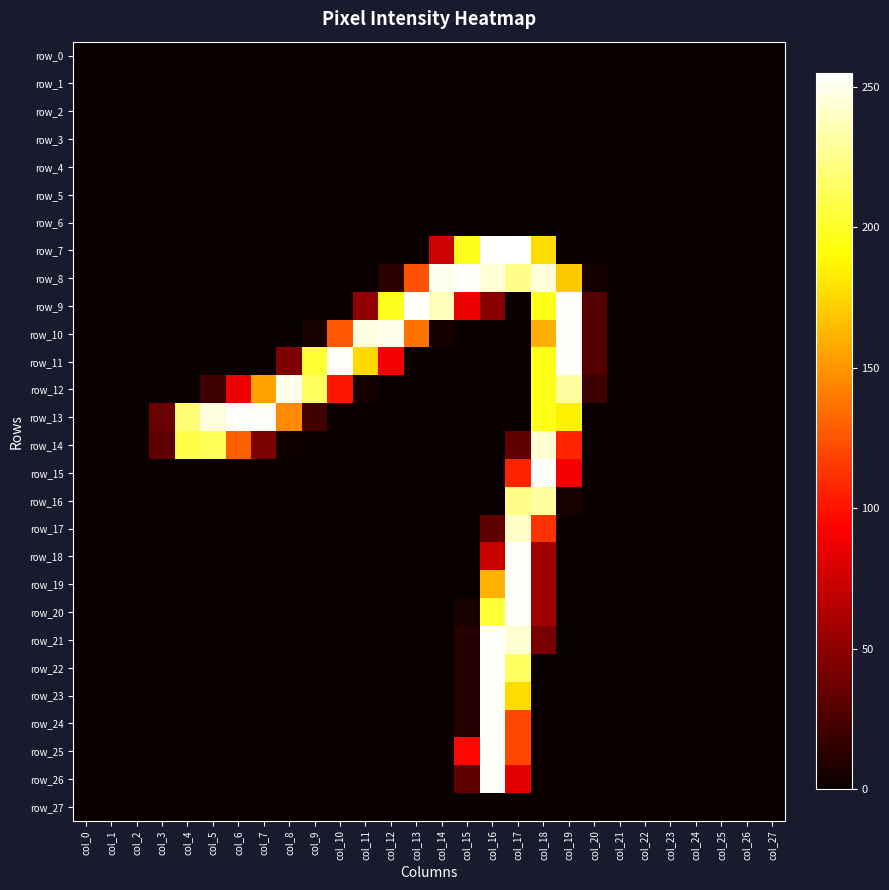

The value of row_14 at col_24 is -138. True or false?

False